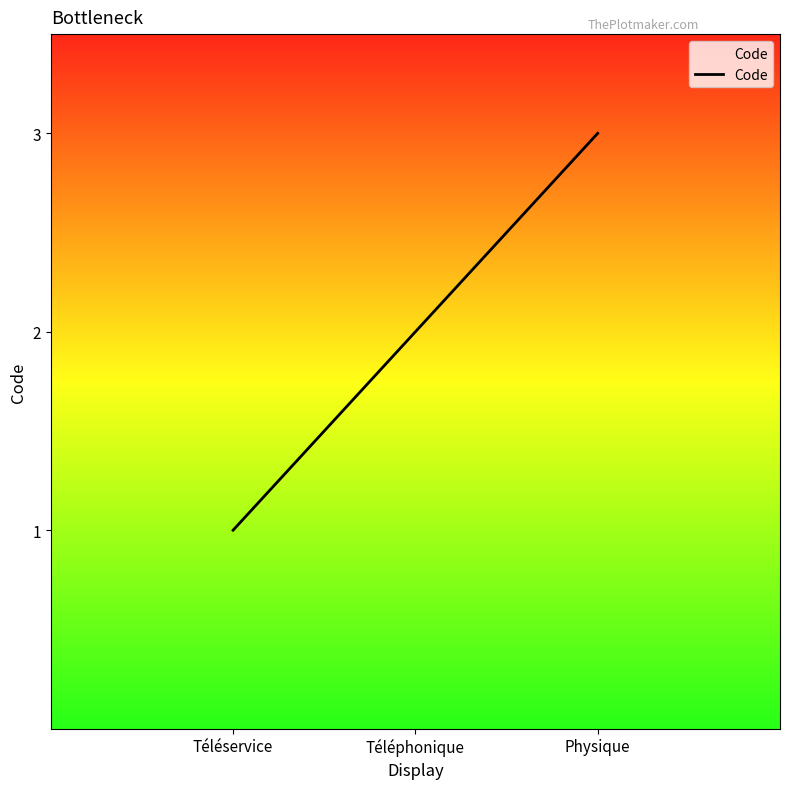

Between Téléservice and Physique, which is larger?

Physique